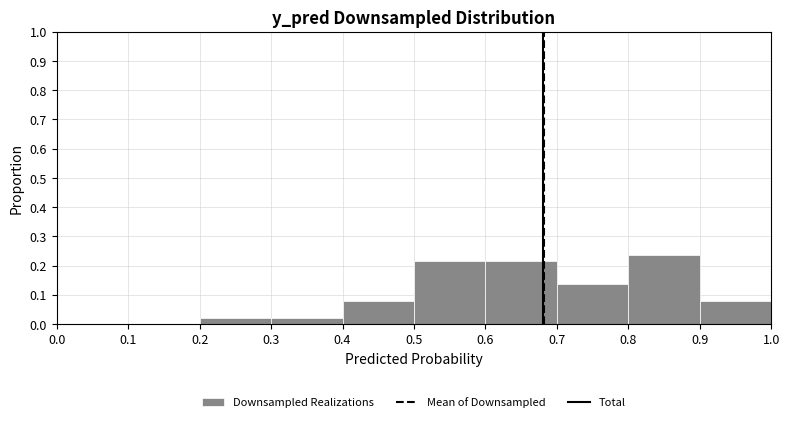

Over which range of the x-axis is the bar tallest?

0.8 to 0.9